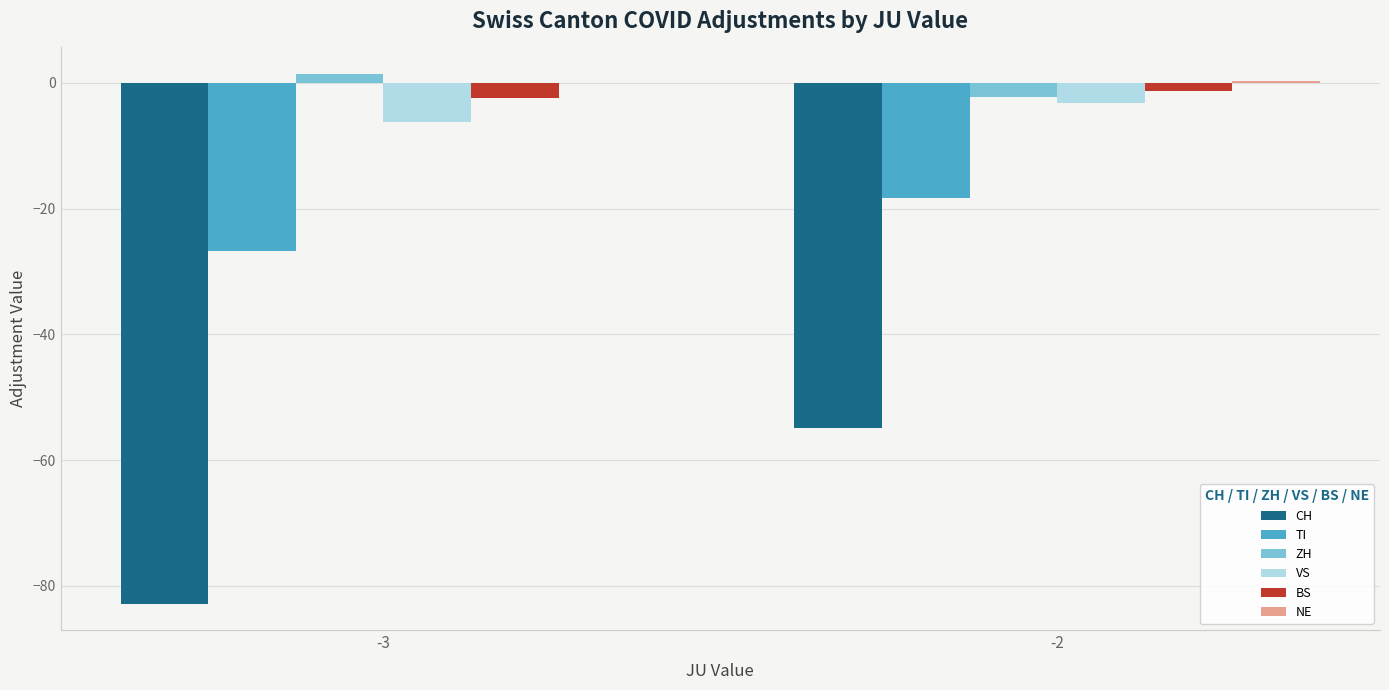

True or false: TI has a value of -18.0 at -3.

False